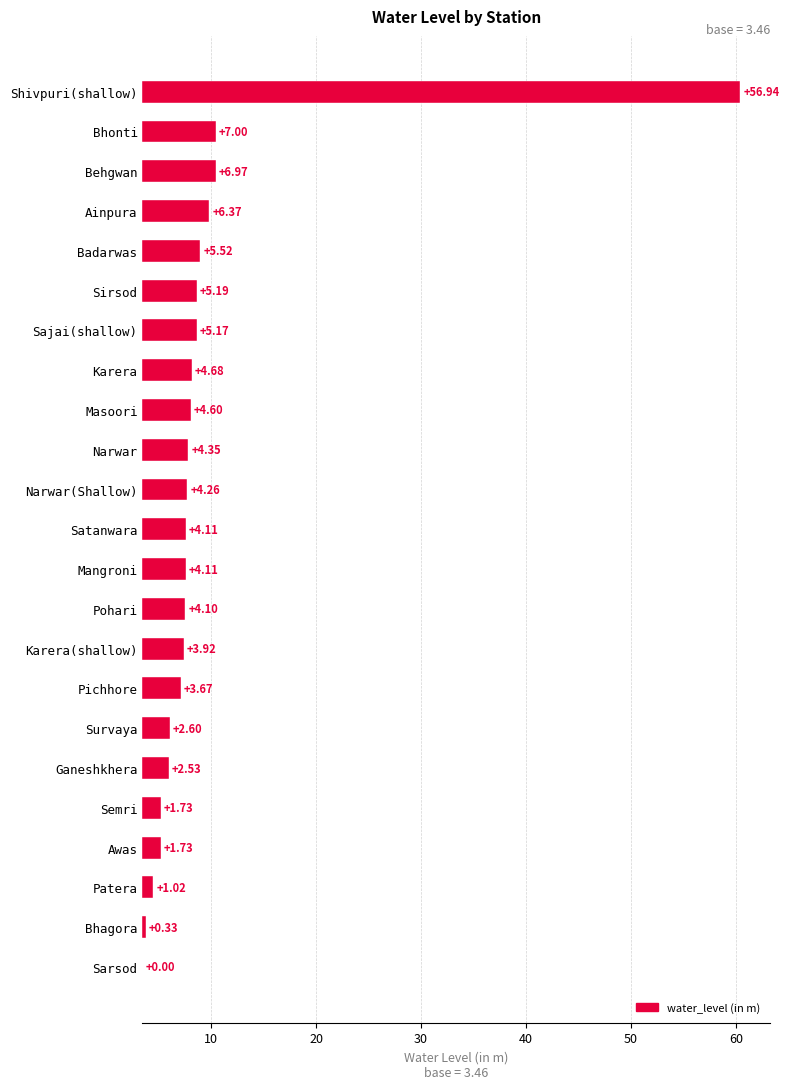

How many positive values are there?

22